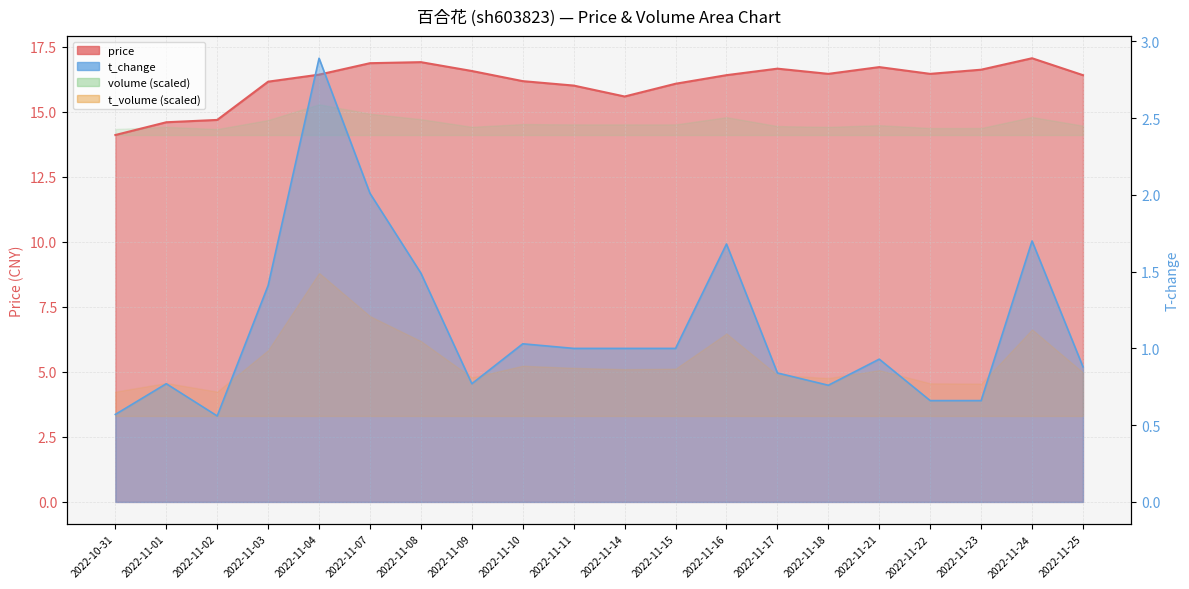

How many data points in t_change are less than 1?

10